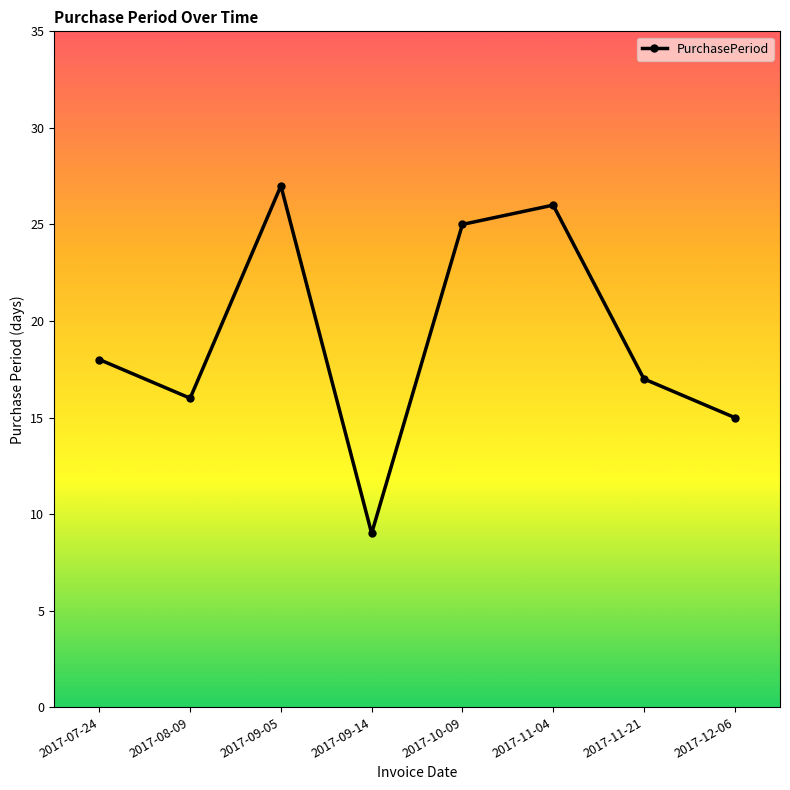

What is the label of the 8th point from the left?

2017-12-06